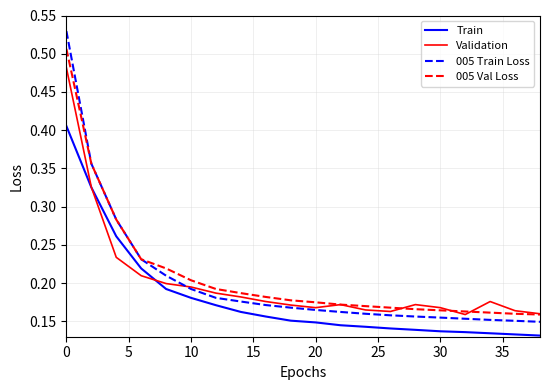

Which series has the largest range (max minus min)?

005 Train Loss